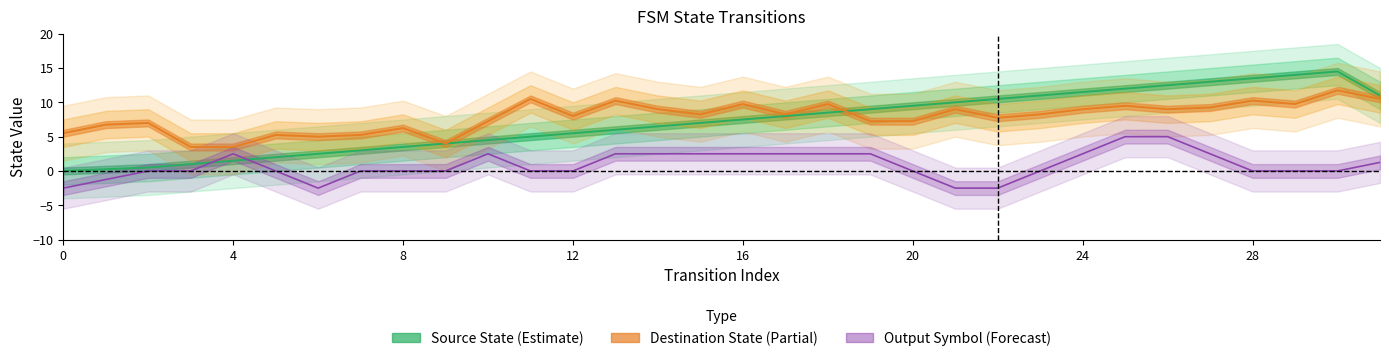

What are all the series names shown in the legend?

source_state, destination_state, output_symbol